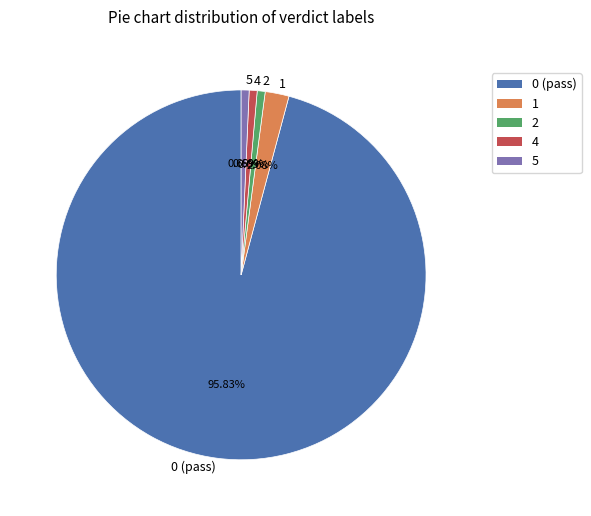

What is the ratio of the value at 5 to the value at 1?

0.3